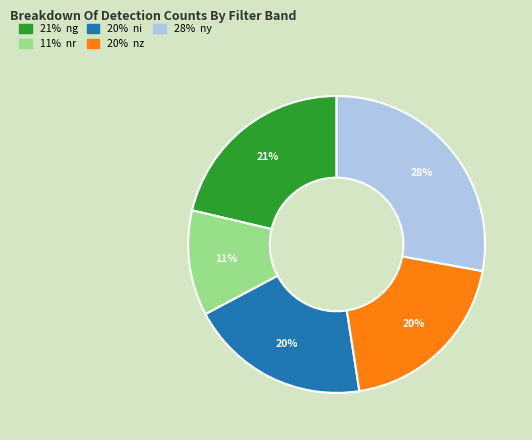

Does any single category account for the majority?

No